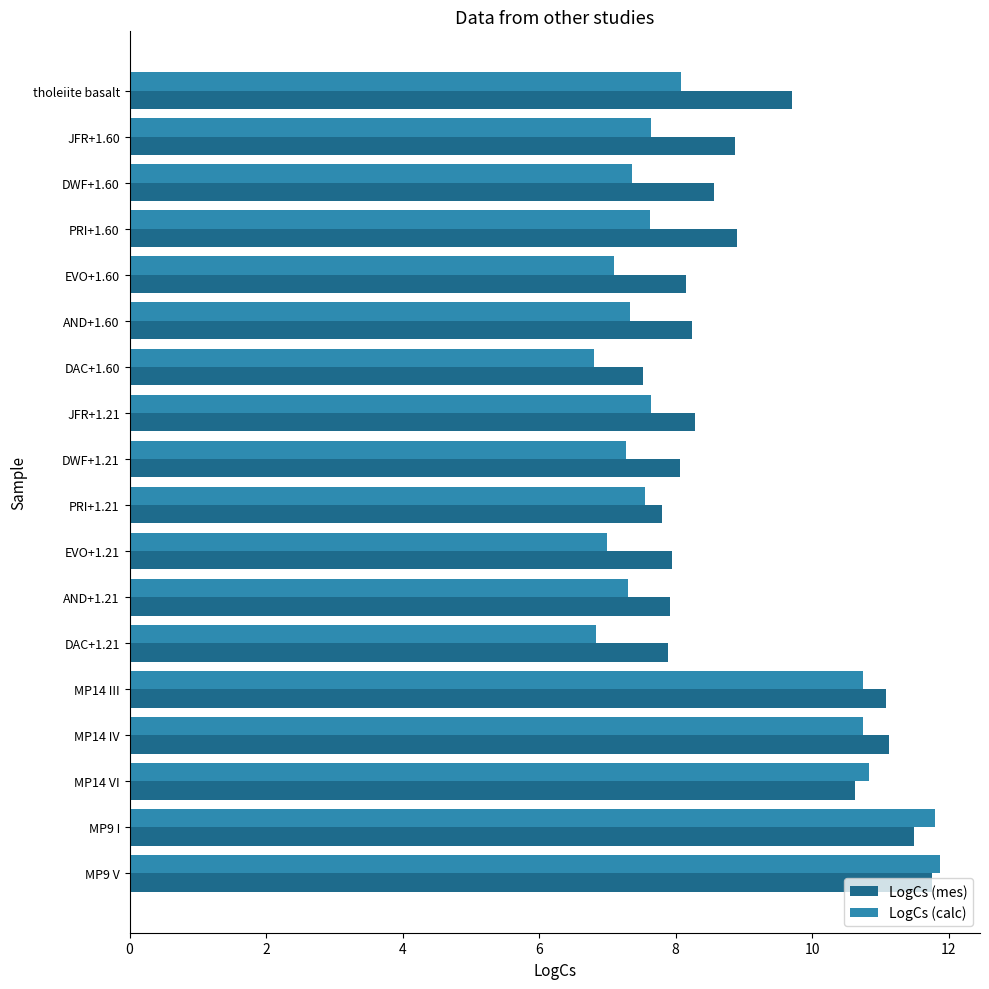

What is the sum of all LogCs (mes) values?

164.0